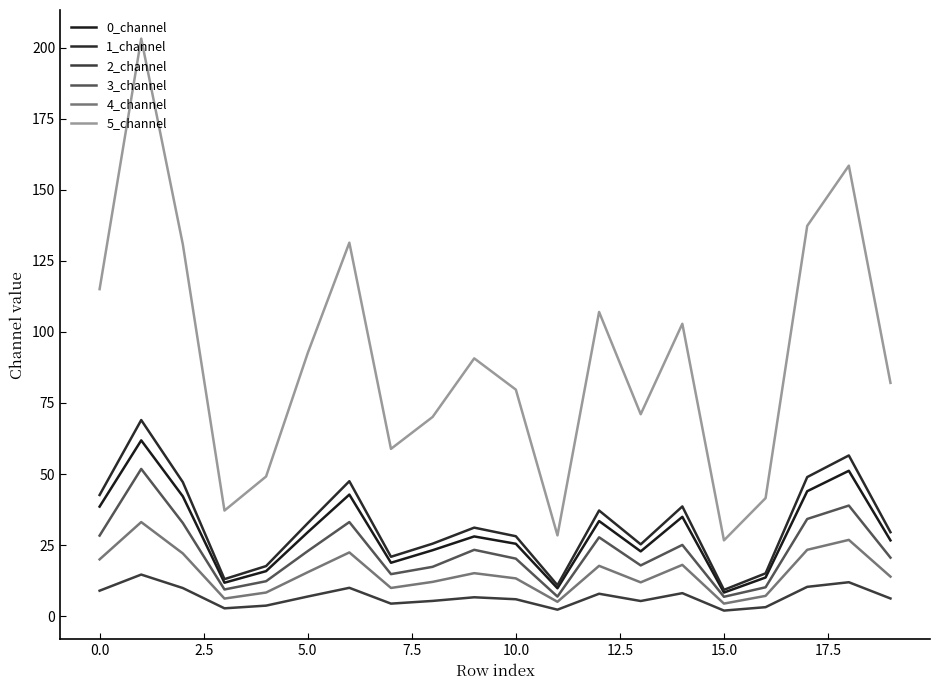

True or false: 2_channel and 3_channel intersect in this chart.

False